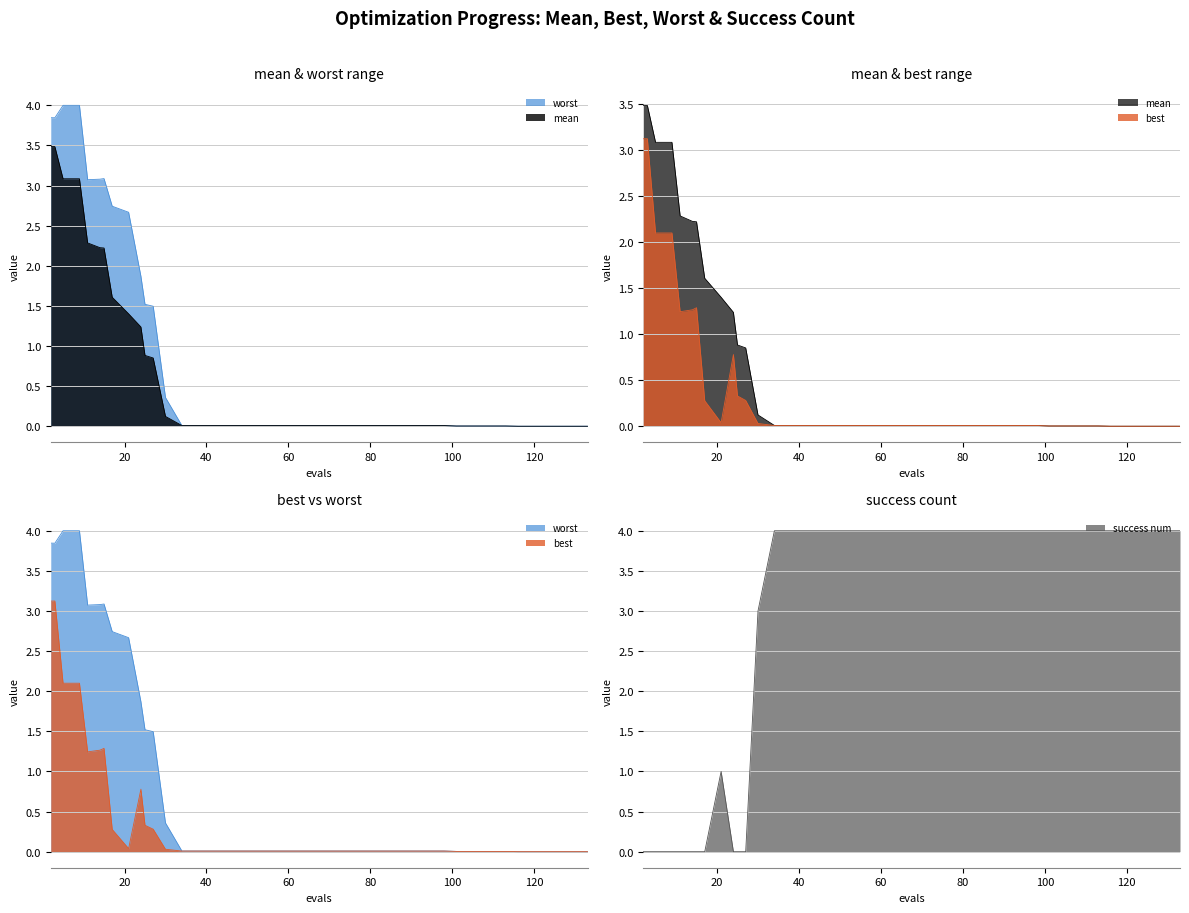

What is the difference between the success num values at 113 and 27?

4.0